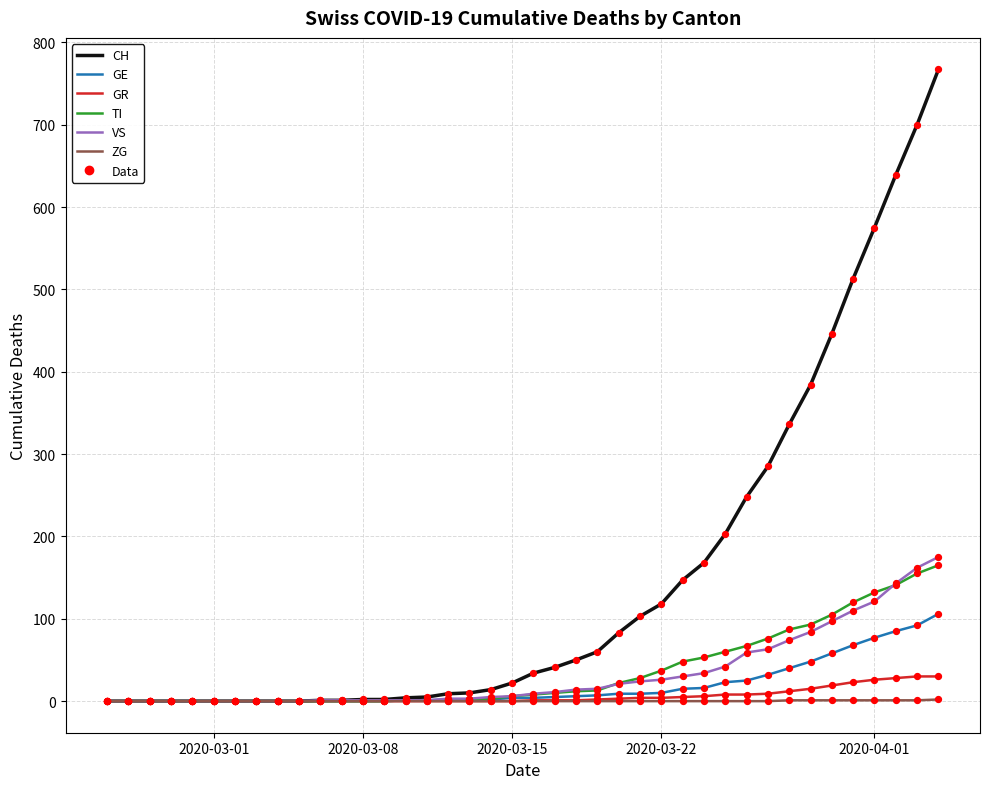

What is the highest value of the TI series?

165